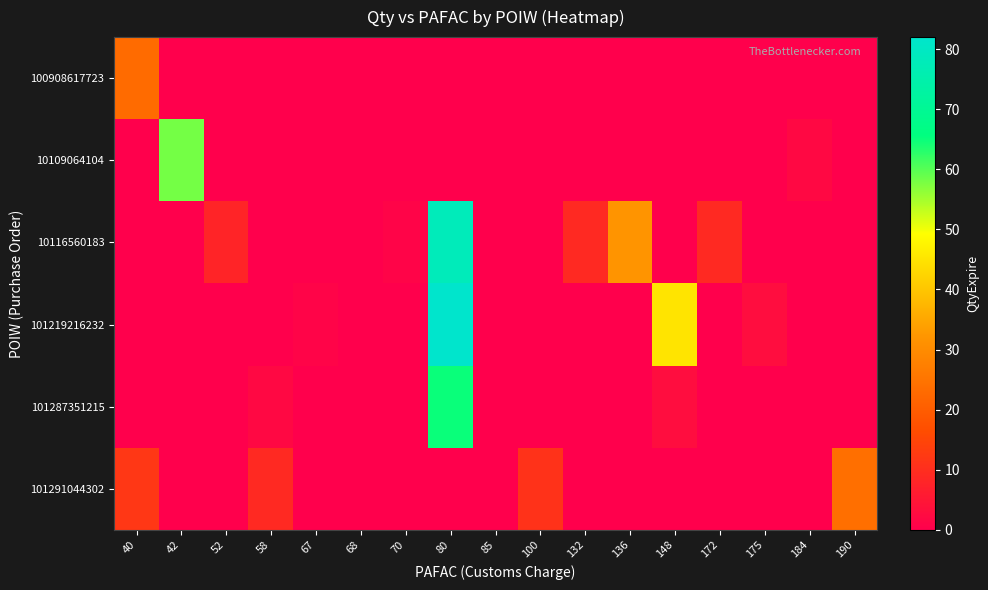

What is the total value across all series at 58?

11